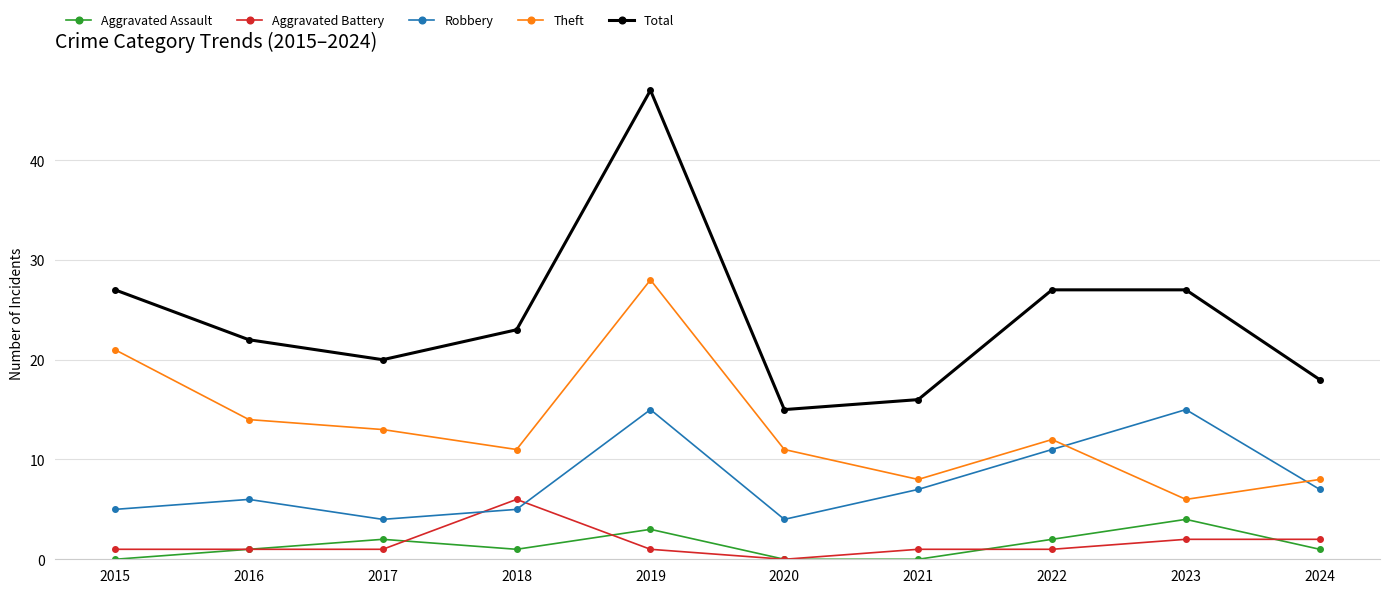

Between 2020 and 2022, which series saw the biggest shift?

Total